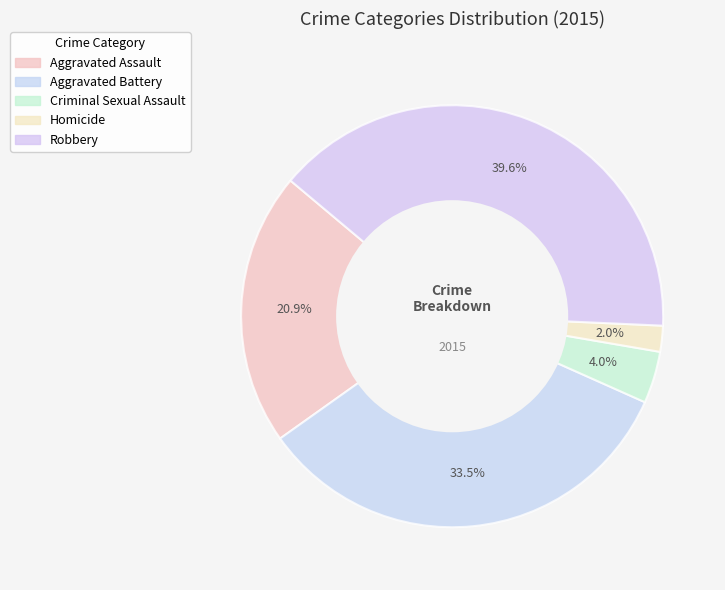

What percentage is the Aggravated Battery slice, to the nearest percent?

33%